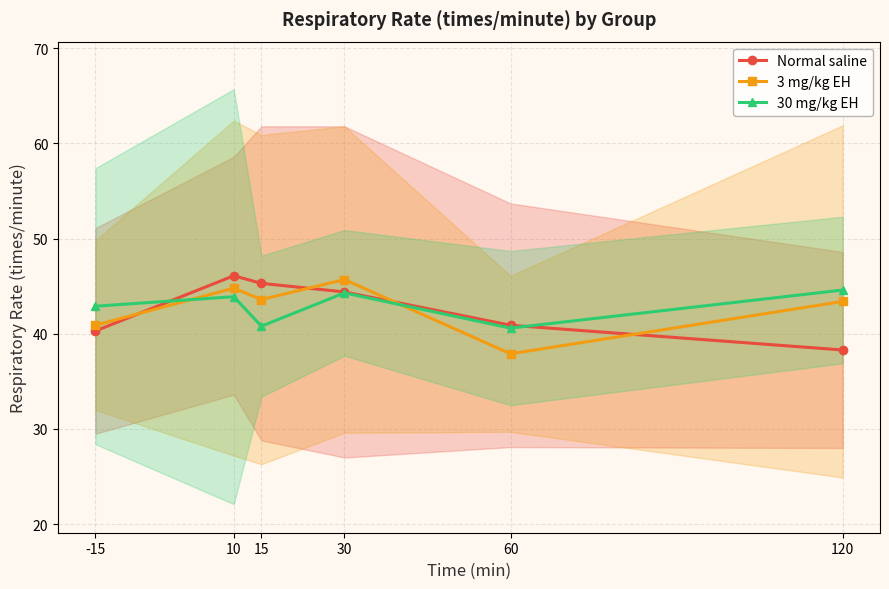

True or false: 30 mg/kg EH has more than 2 interior local peaks.

False